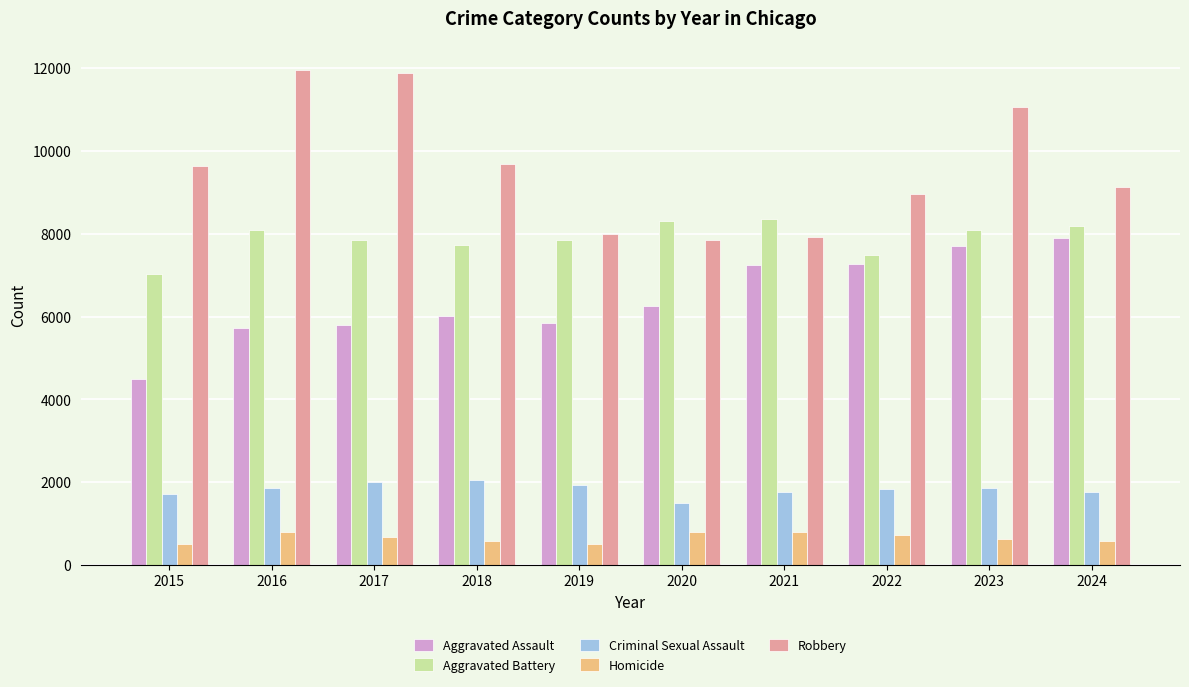

What are all the series names shown in the legend?

Aggravated Assault, Aggravated Battery, Criminal Sexual Assault, Homicide, Robbery